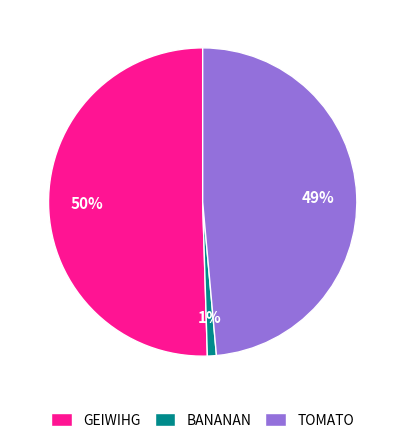

Which slice is the largest?

GEIWIHG